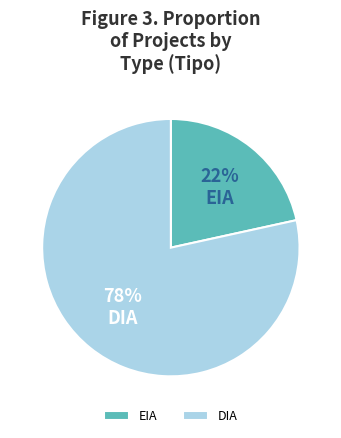

What is the ratio of the value at EIA to the value at DIA?

0.3